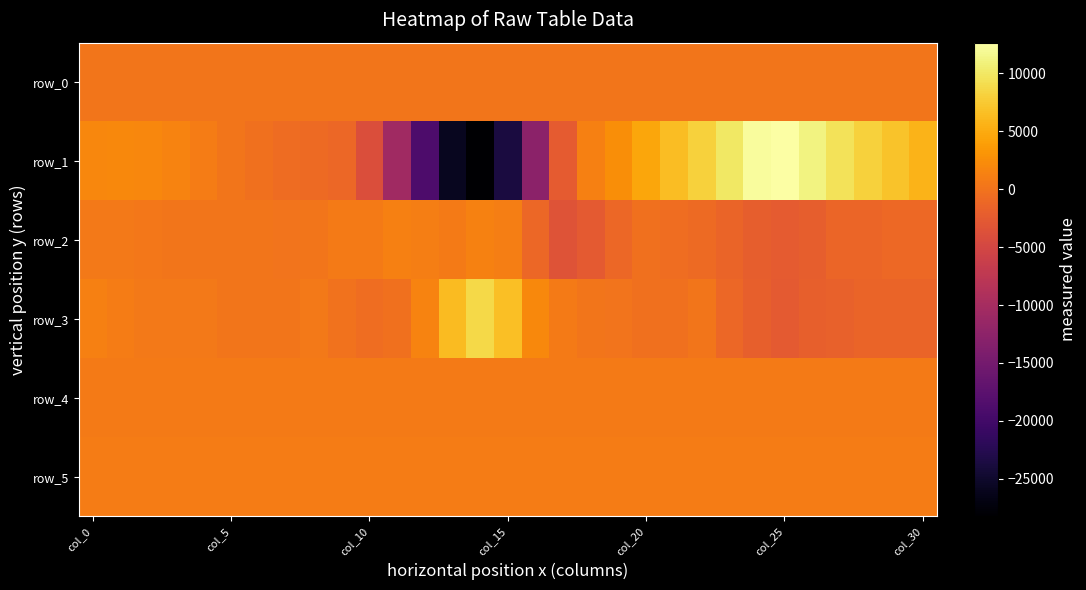

Where is row_1 nearest to the value -7792?

11